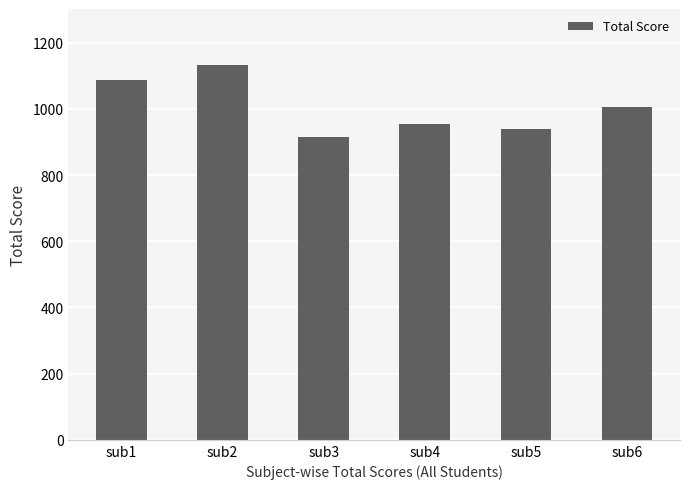

Read the value at sub5, to the nearest 50.

950